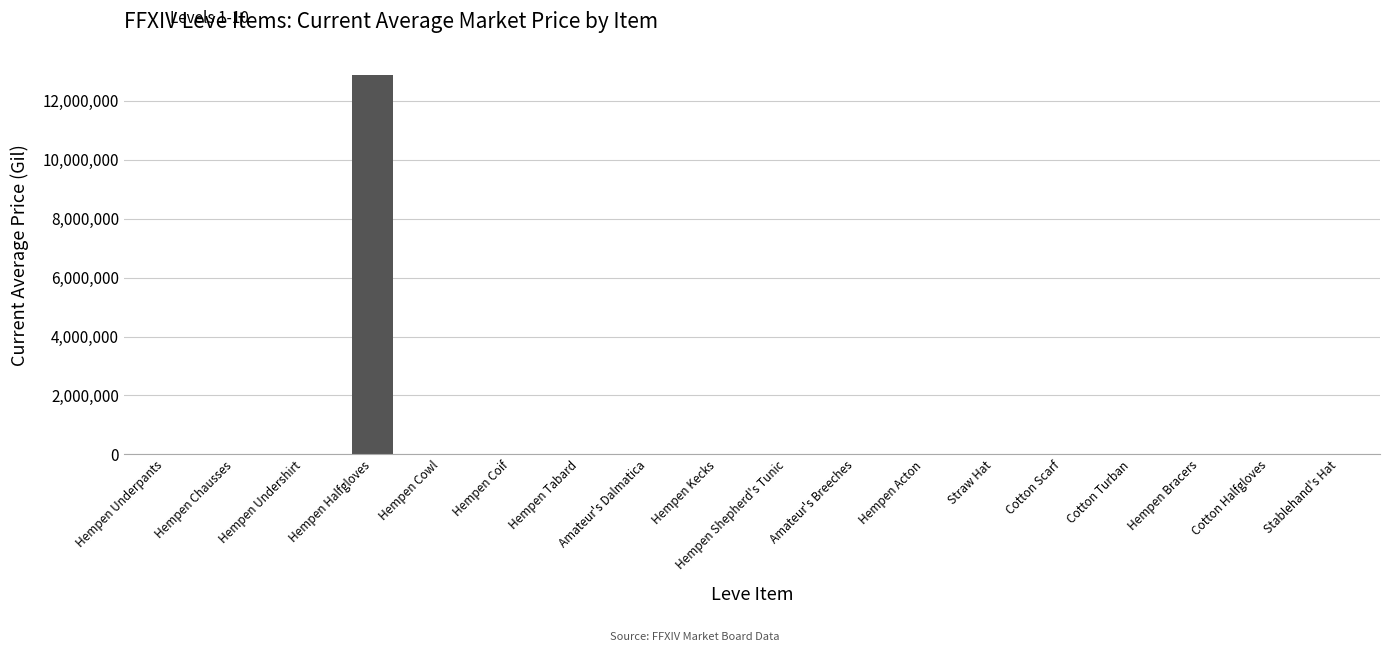

Where does the data first go above 2999?

Hempen Underpants